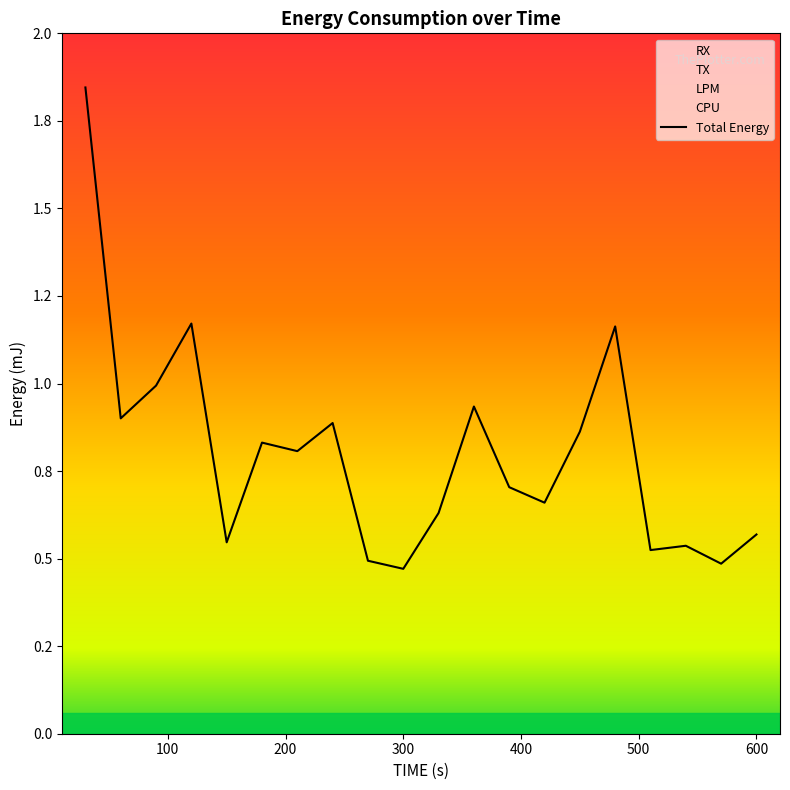

The CPU series shows 0.0 at 390. True or false?

True